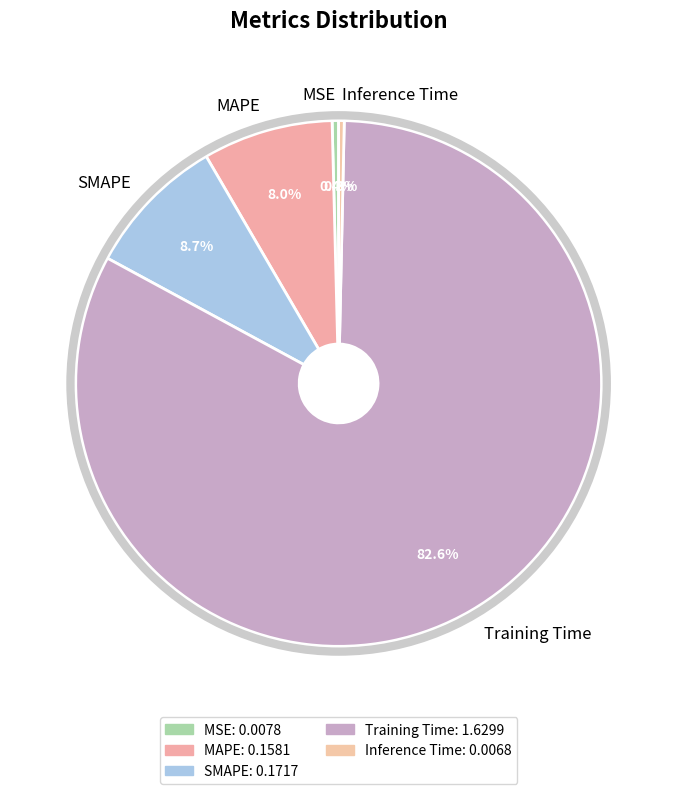

Which slice is the largest?

Training Time